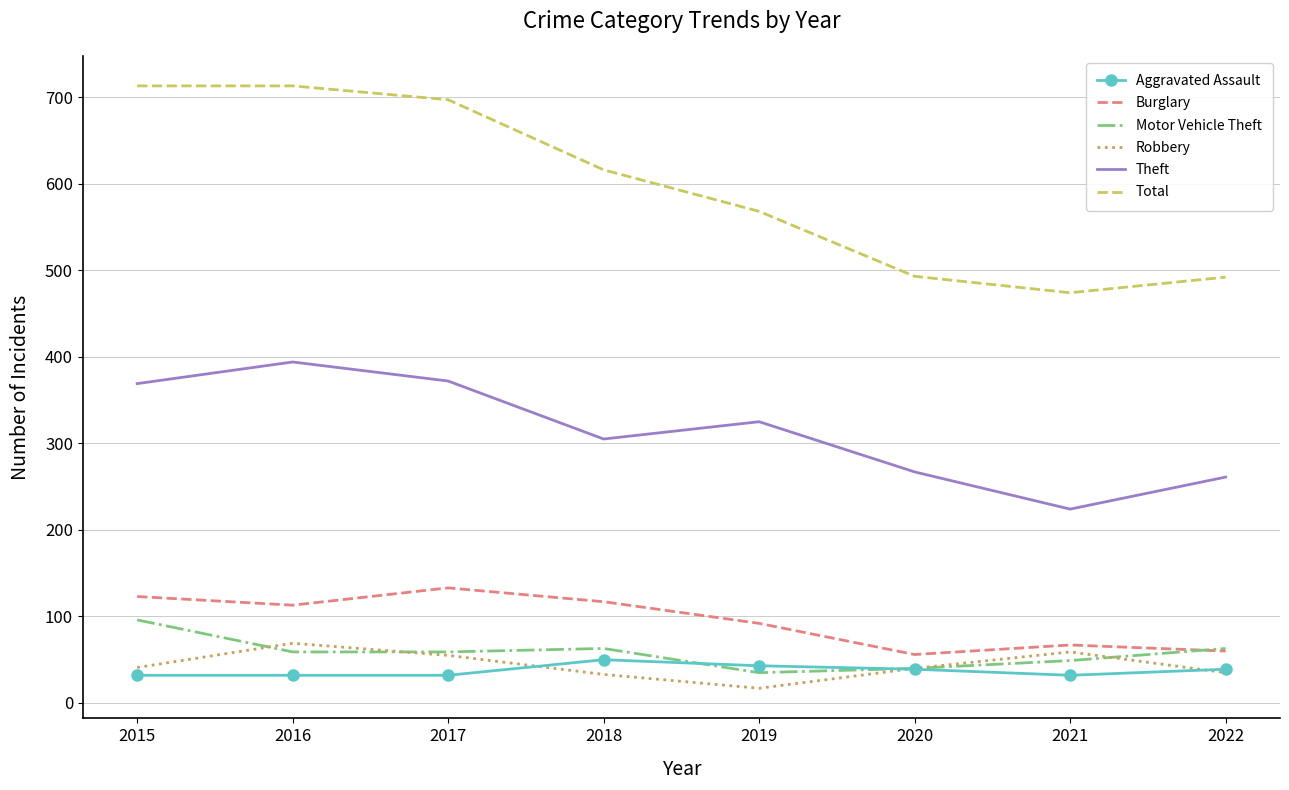

True or false: Total and Motor Vehicle Theft cross at least once.

False